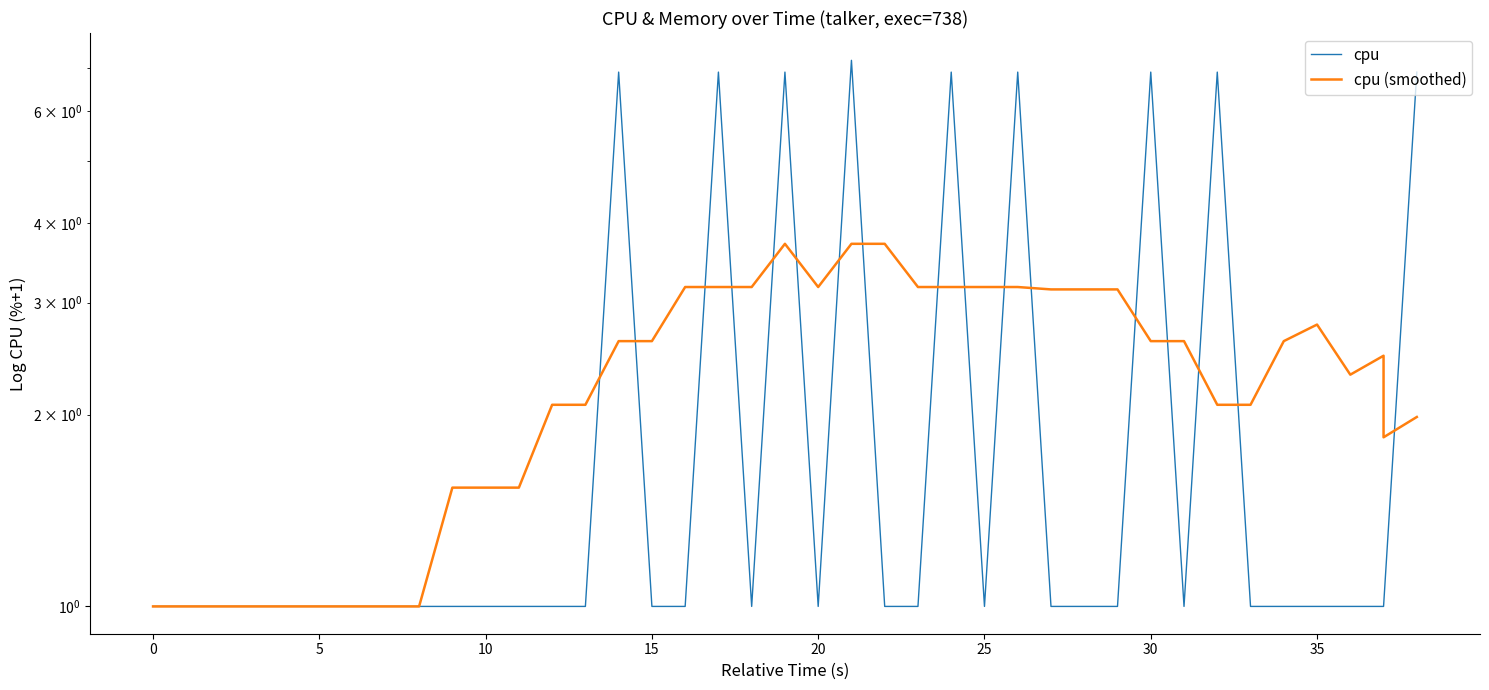

The cpu (smoothed) series shows 4.3 at 20. True or false?

False